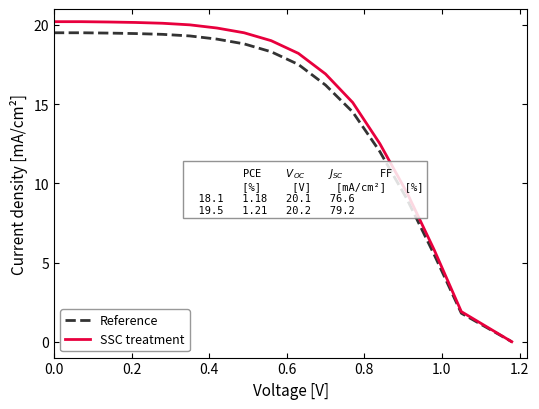

What is the highest value of the SSC treatment series?

20.2